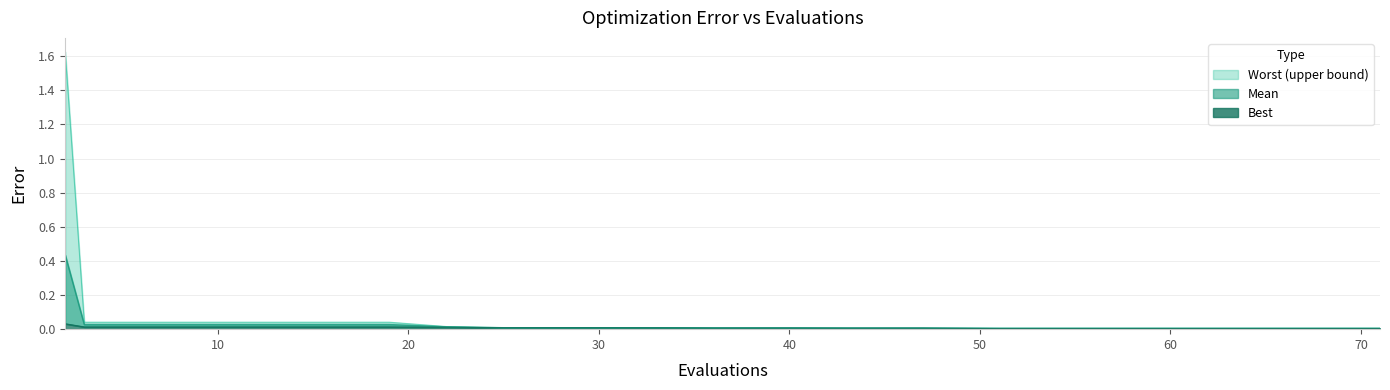

True or false: best and mean intersect in this chart.

False